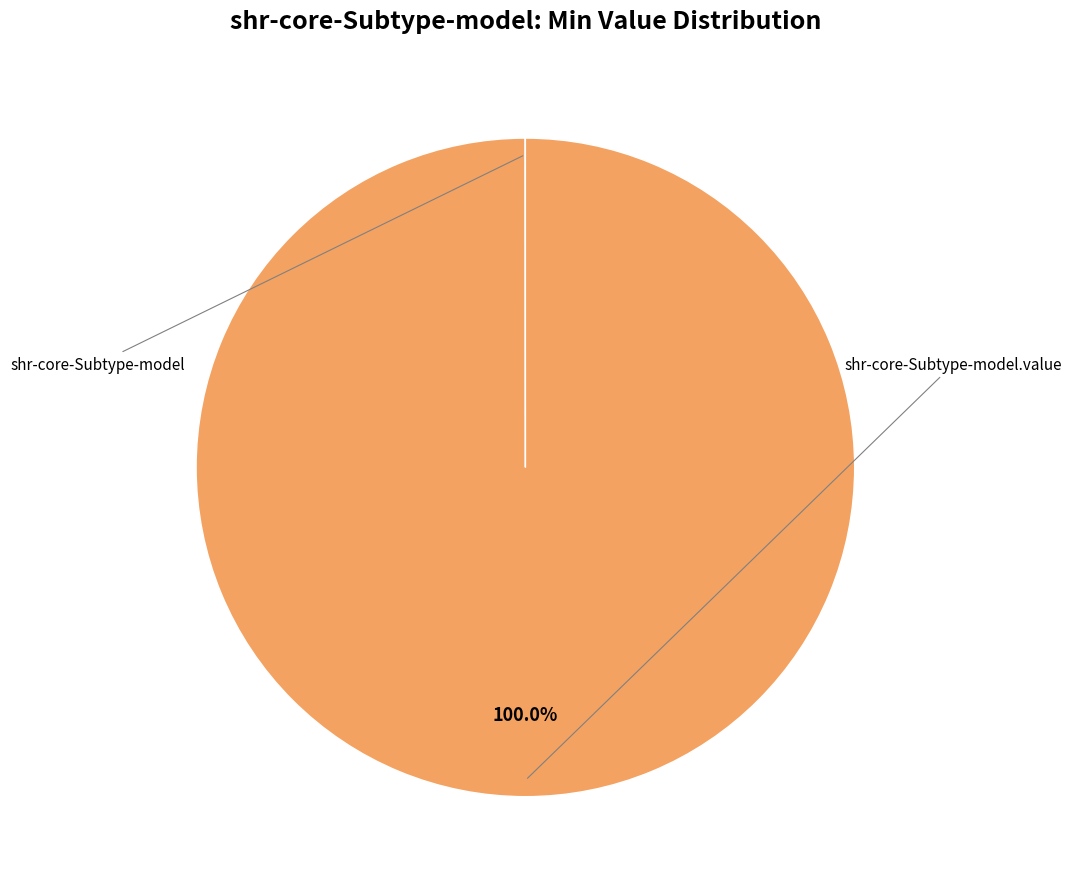

Does any single category account for the majority?

Yes